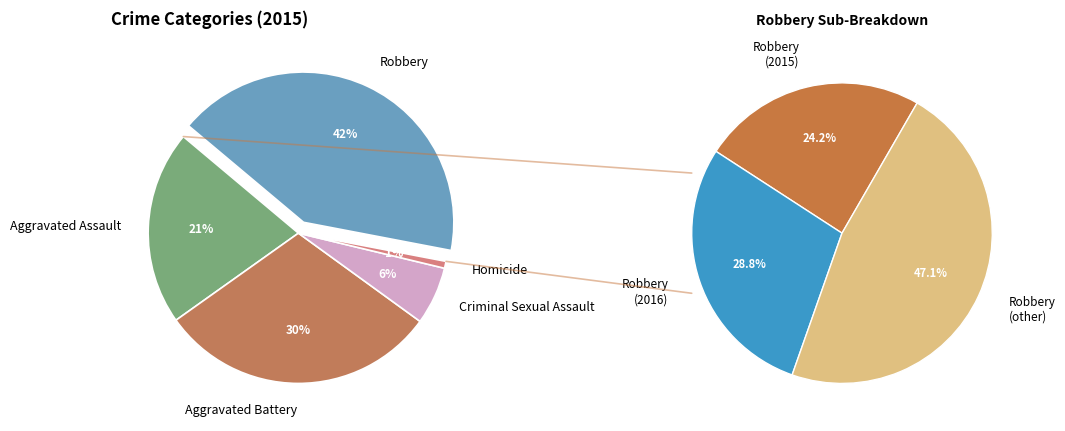

To the nearest percent, what is the difference between the largest and smallest slice percentages?

41%